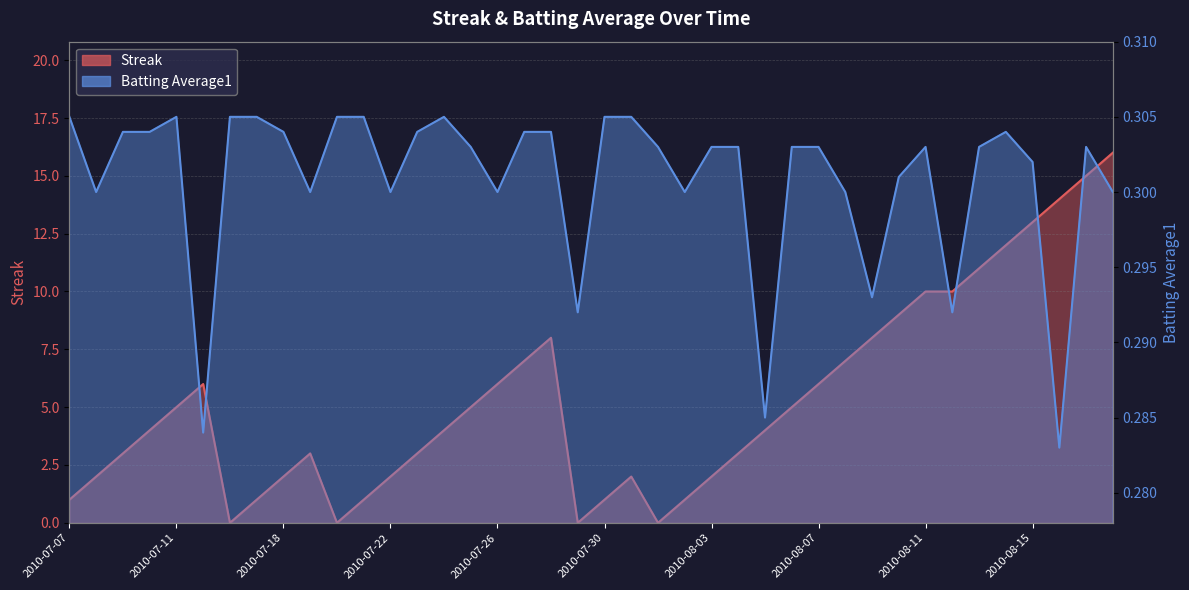

True or false: Streak has a value of 0.7 at 2010-08-02.

False